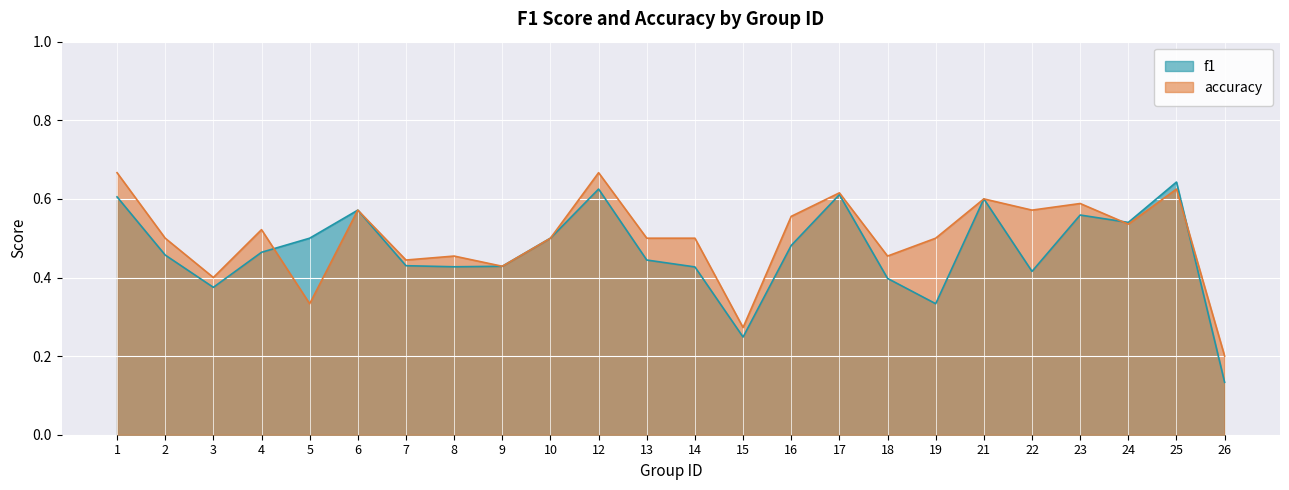

Which has a higher value, 7 or 18?

7